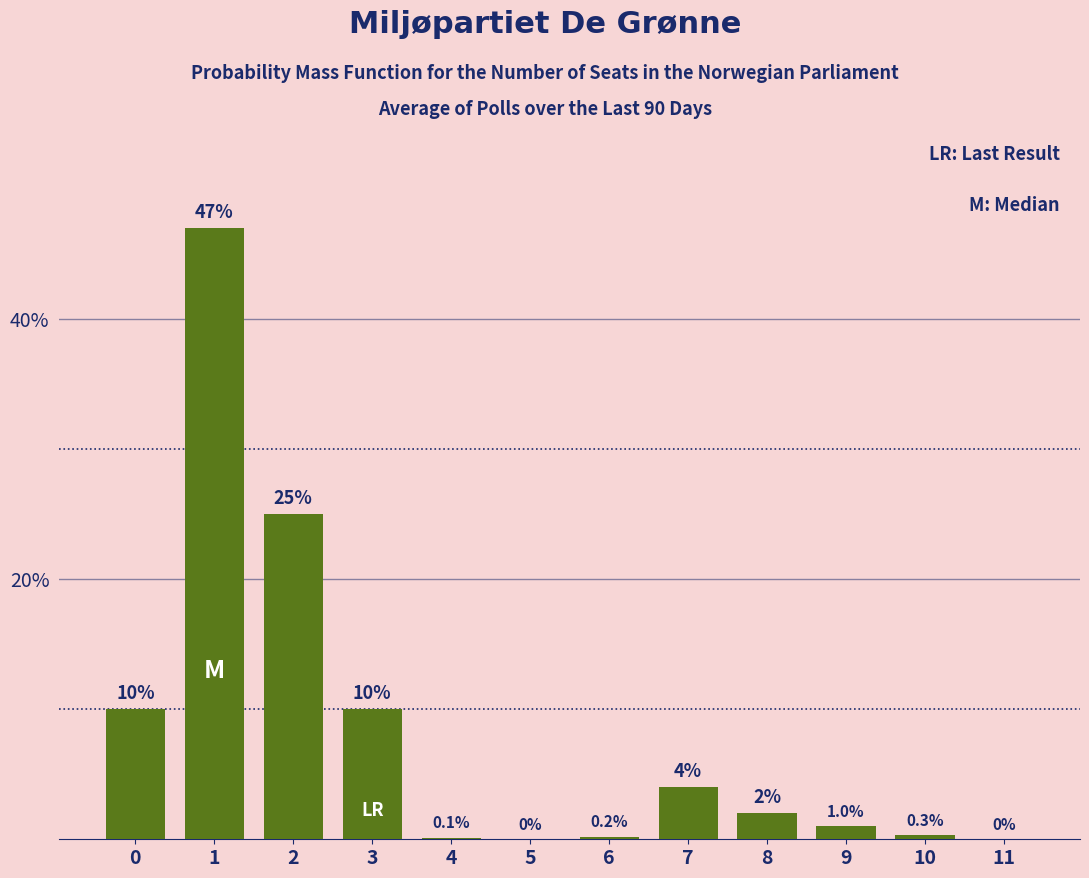

Which category has the highest value across all series?

1